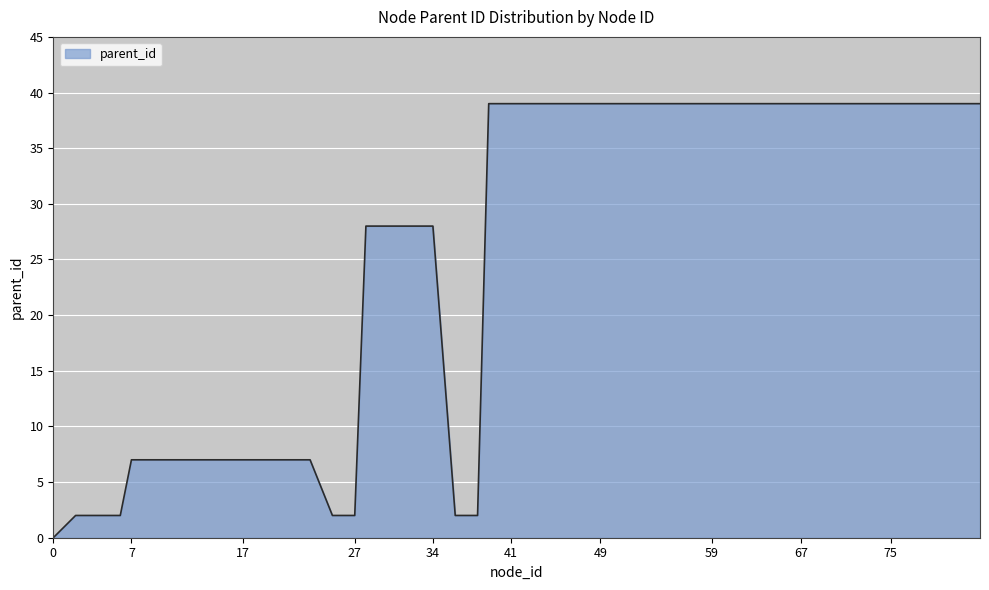

What is the difference between the maximum and minimum values?

39